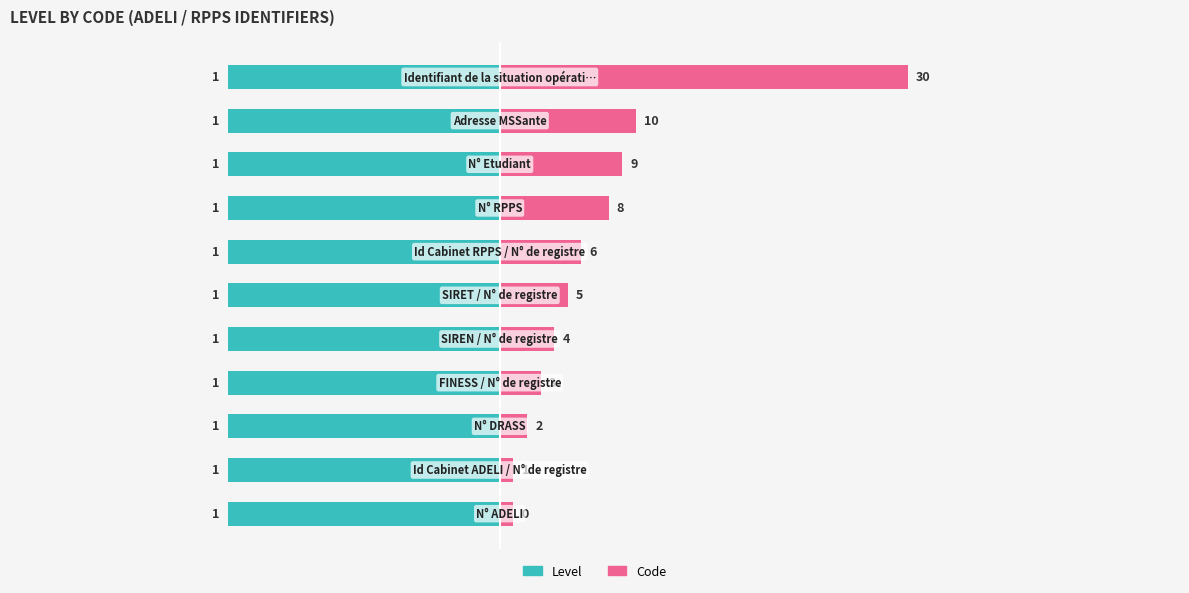

What are all the series names shown in the legend?

Level, Code